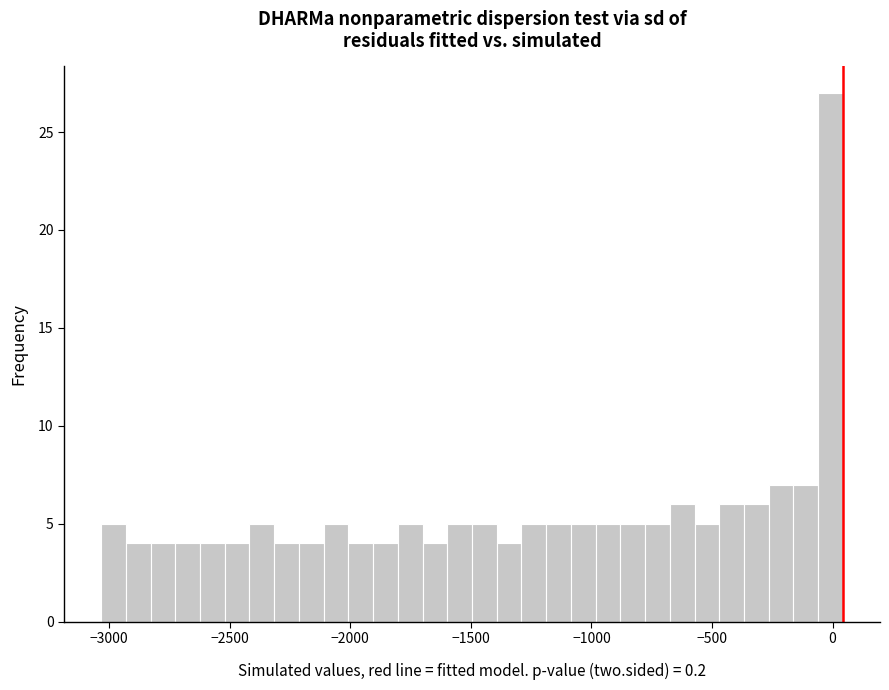

Around what value on the x-axis is the tallest bar? Give the approximate position of its centre, as read against the axis.

0